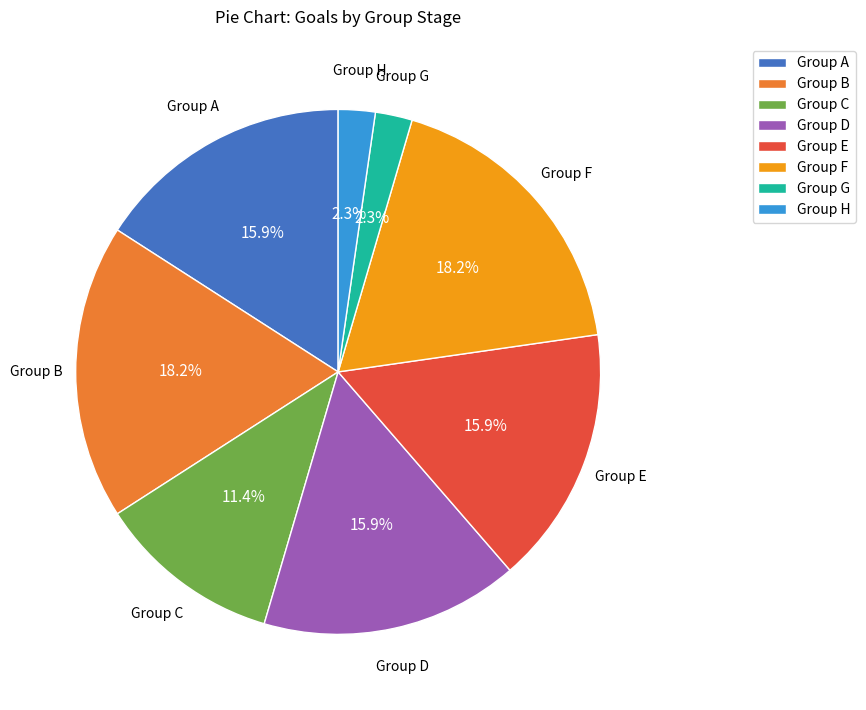

How many segments does this pie chart have?

8